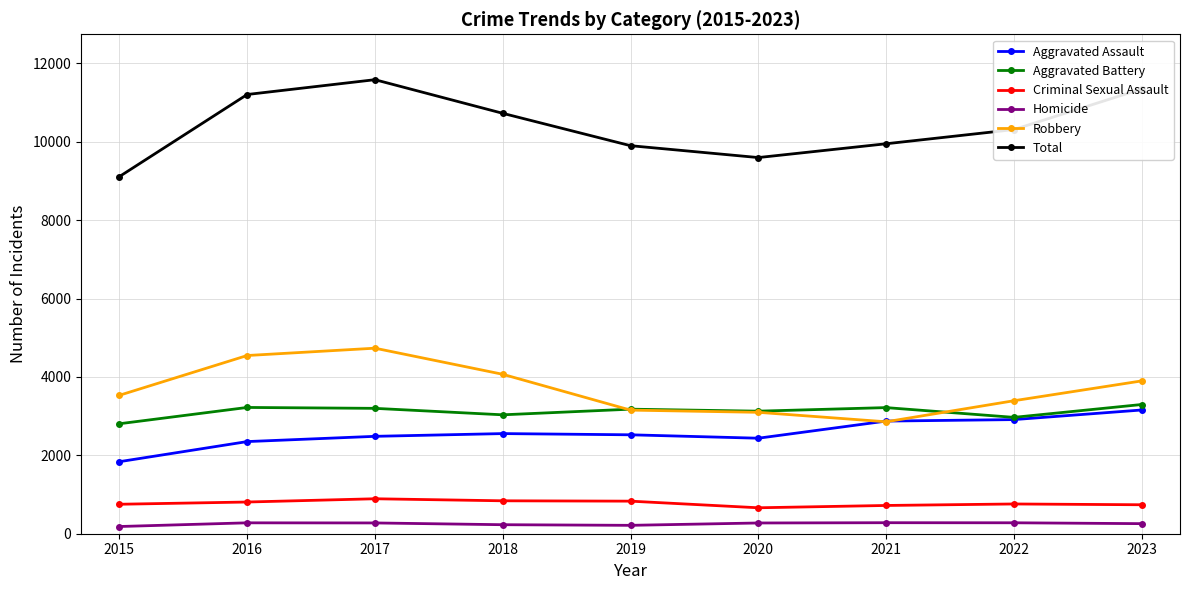

Read the Homicide value at 2017.

275